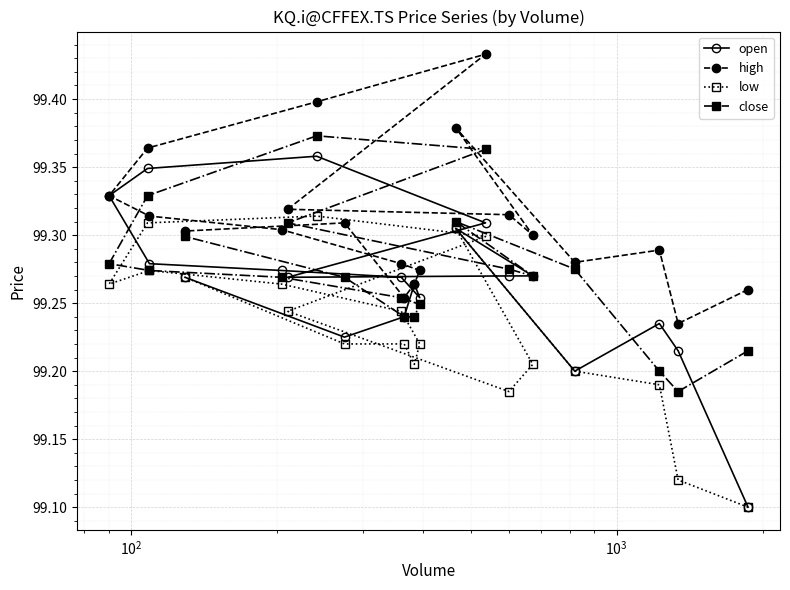

Which series has the widest spread of values?

open